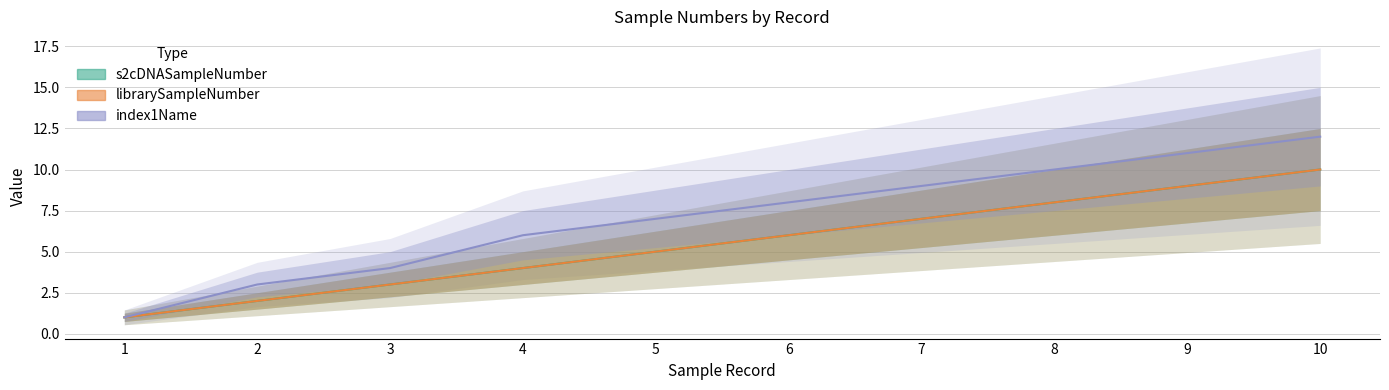

What is the total value across all series at 5?

17